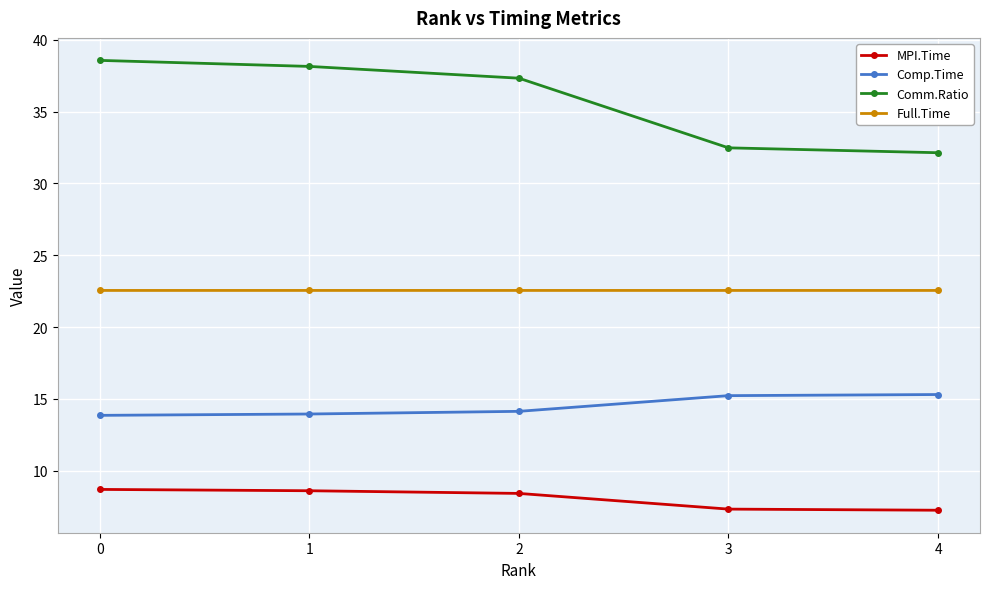

True or false: Comp.Time and Comm.Ratio intersect in this chart.

False